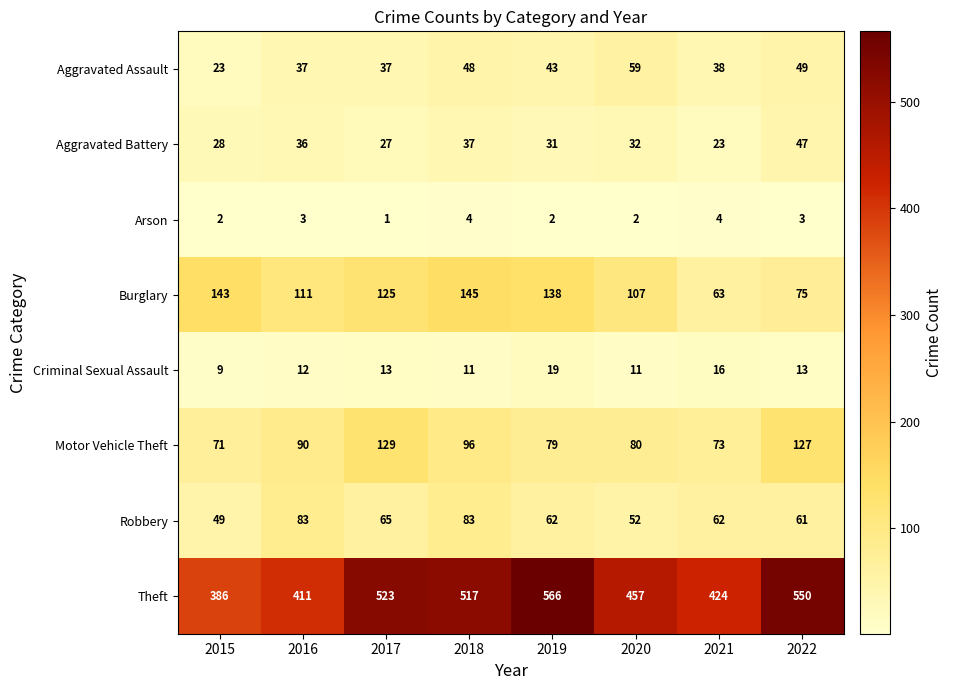

Which label corresponds to the smallest value in the chart?

2017